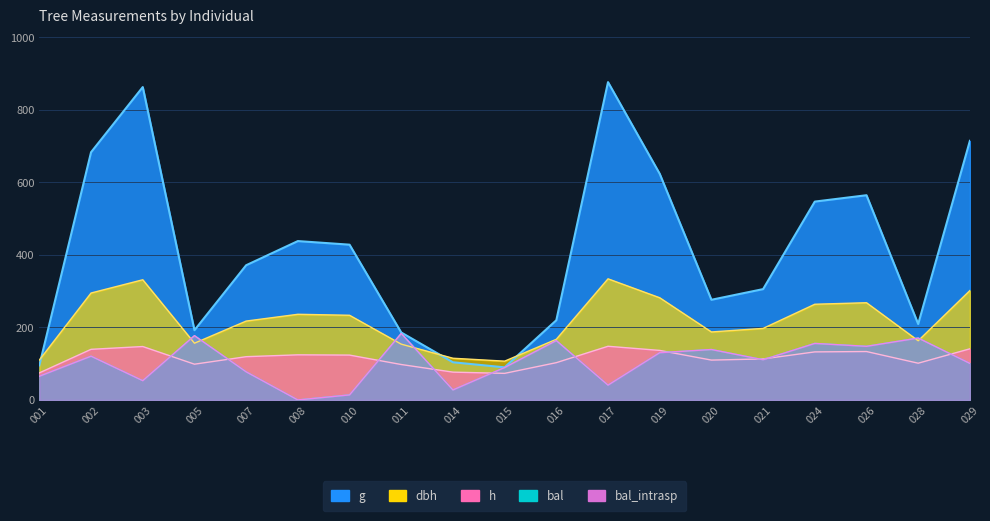

True or false: dbh and h intersect in this chart.

False